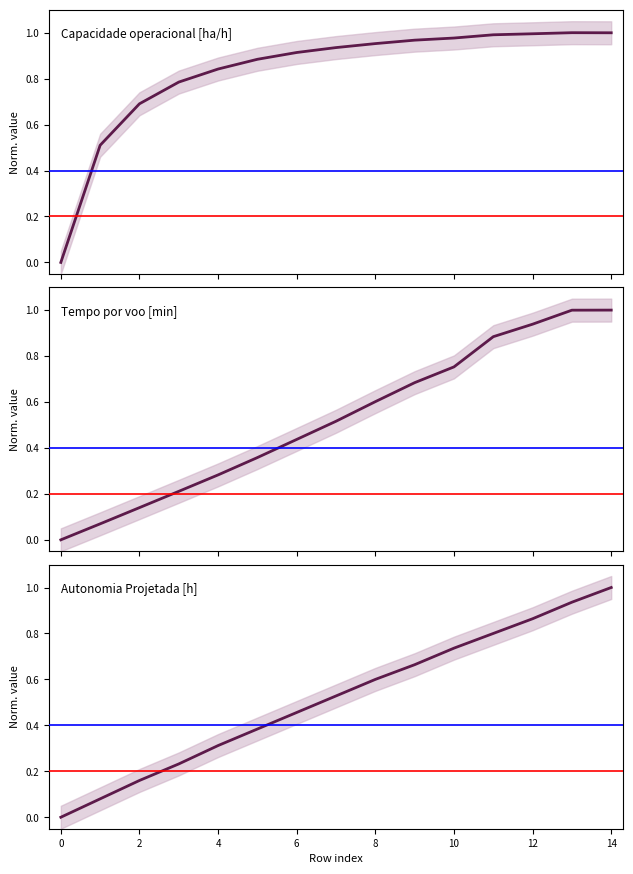

Count the number of data series in this chart.

3